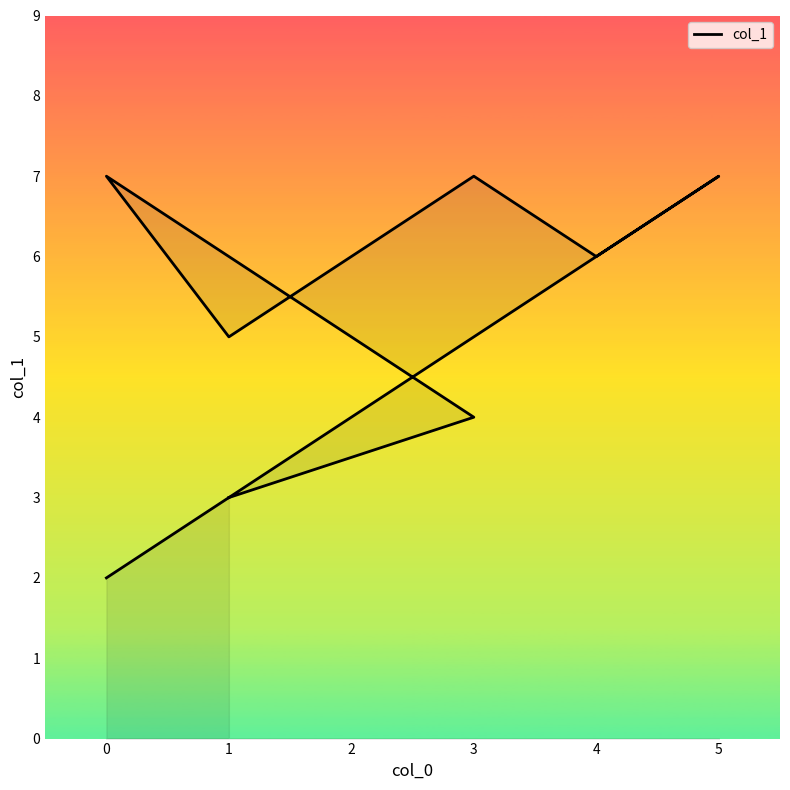

What is the difference between the maximum and minimum values?

5